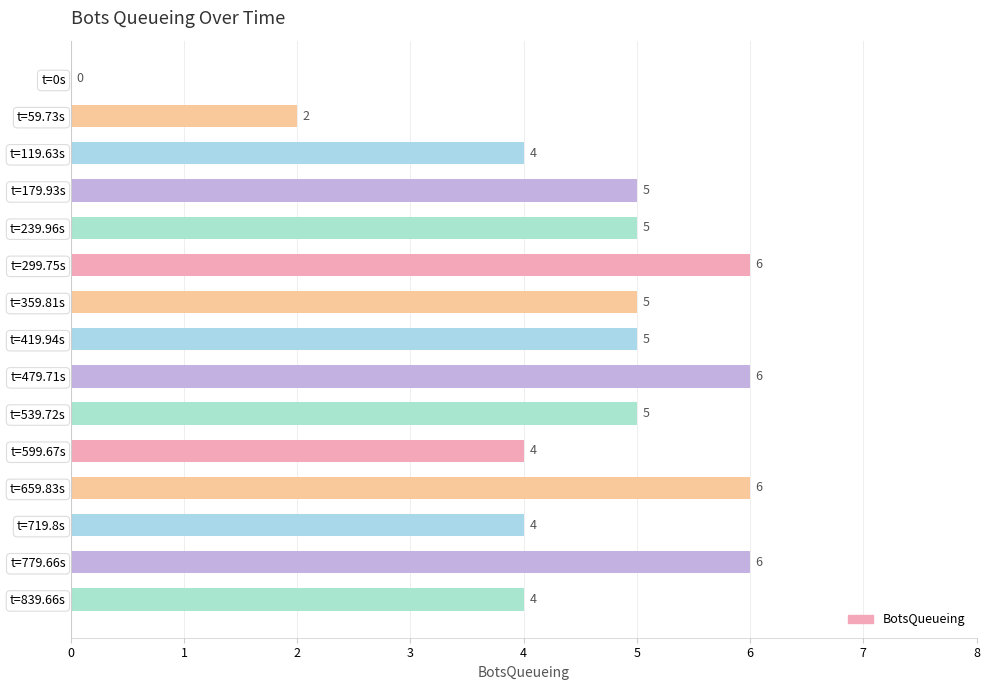

What is the maximum value shown in the chart?

6